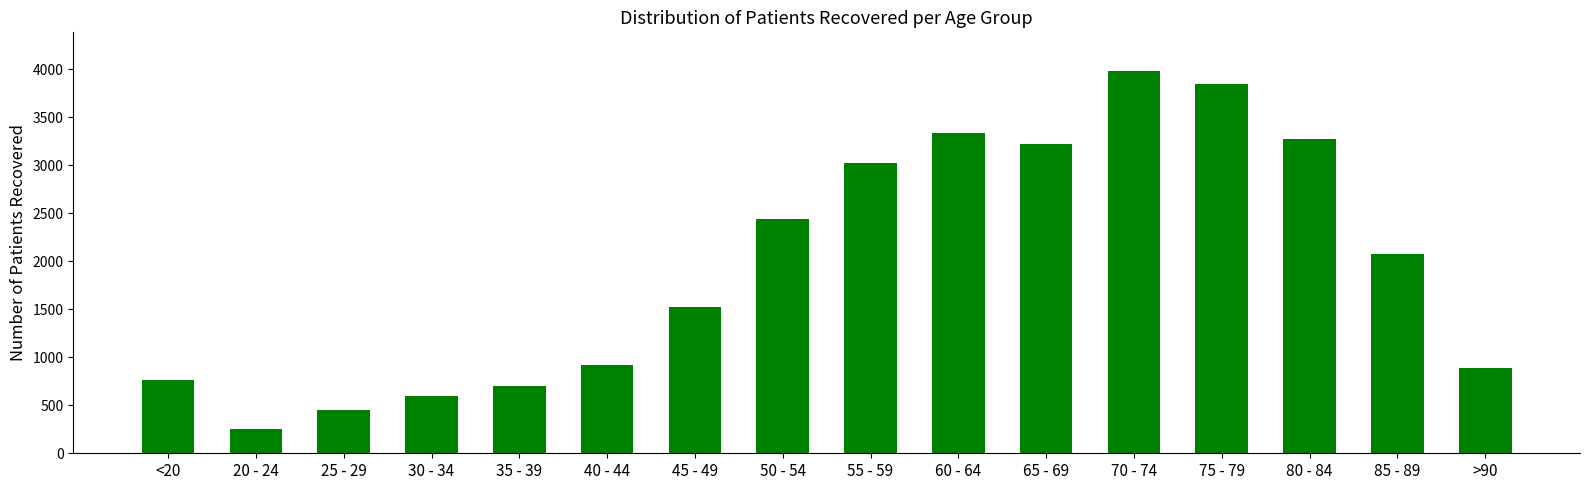

How many bars are there in total?

16